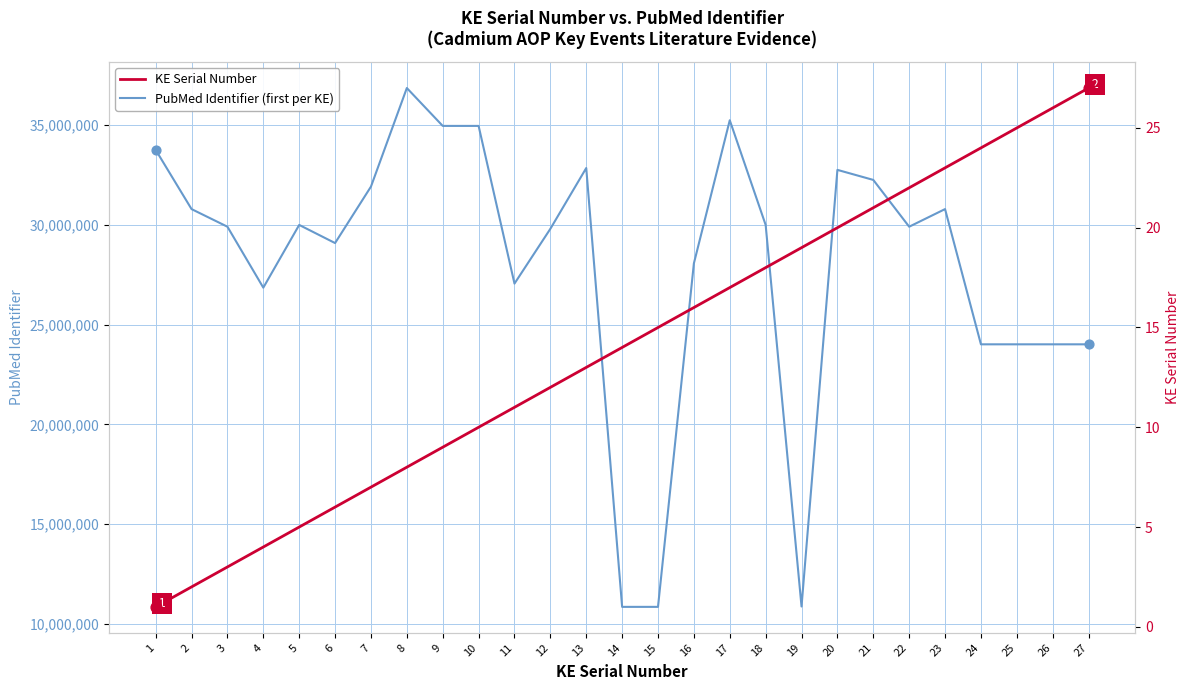

Which series contains the lowest Y value?

KE Serial Number